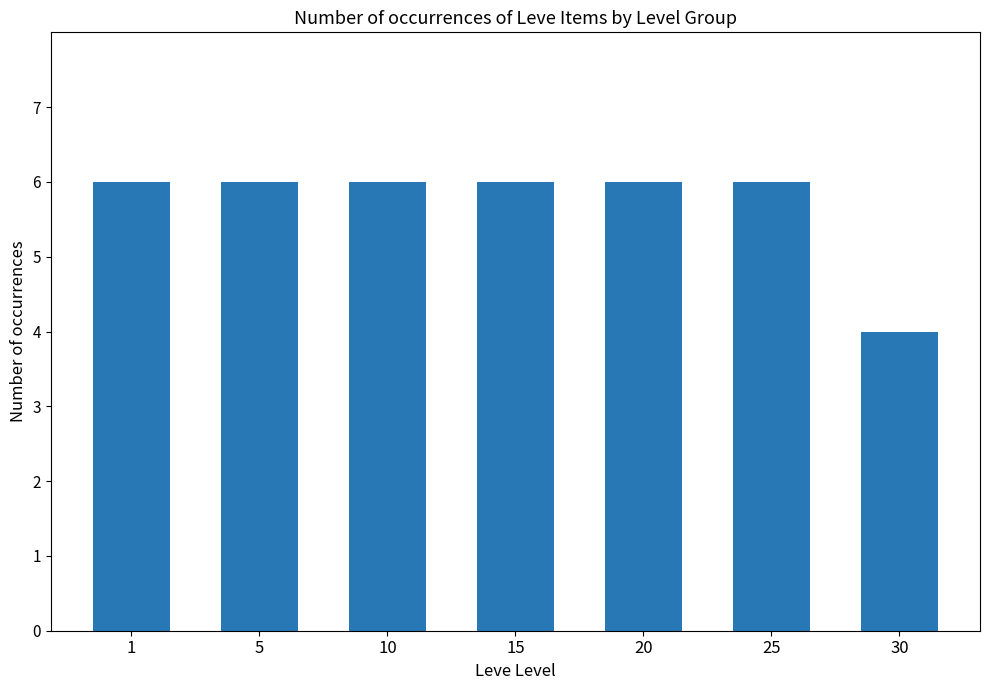

What is the sum of the values at 5 and 25?

12